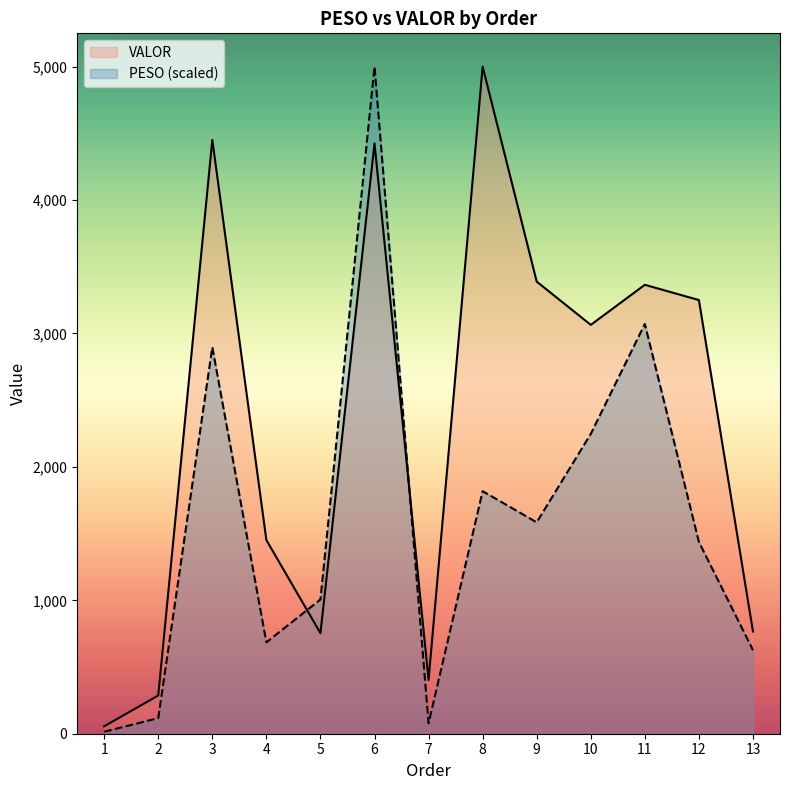

How many interior local peaks does the PESO series have?

4